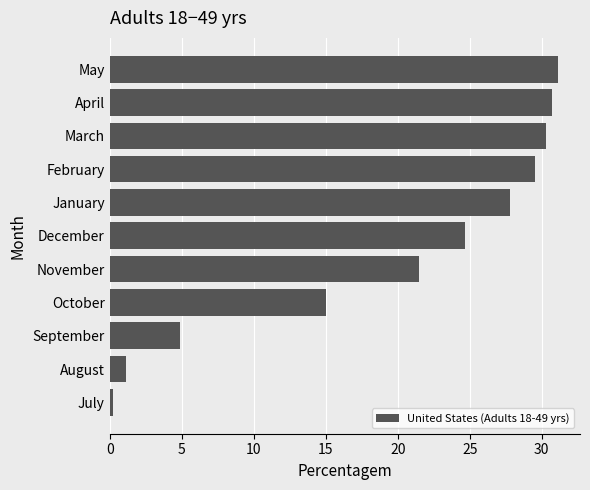

Rank the categories by value from lowest to highest.

July, August, September, October, November, December, January, February, March, April, May